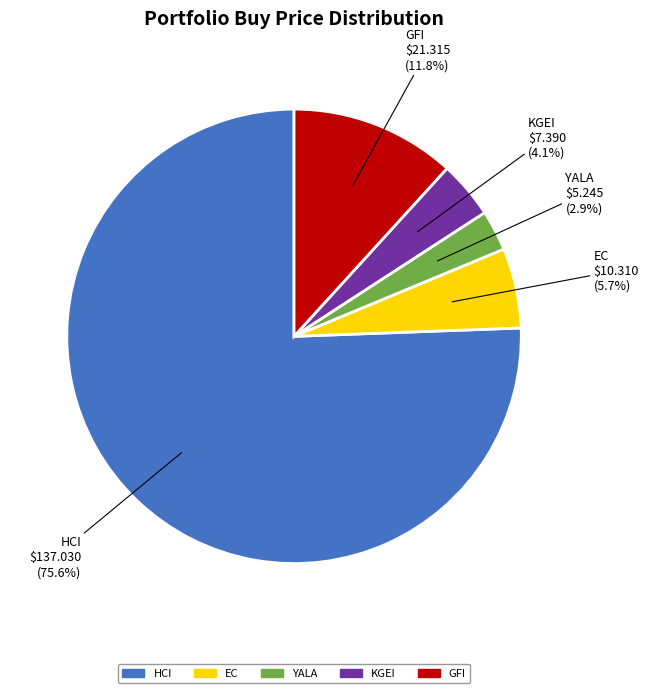

Is the sum of HCI and EC greater than half?

Yes